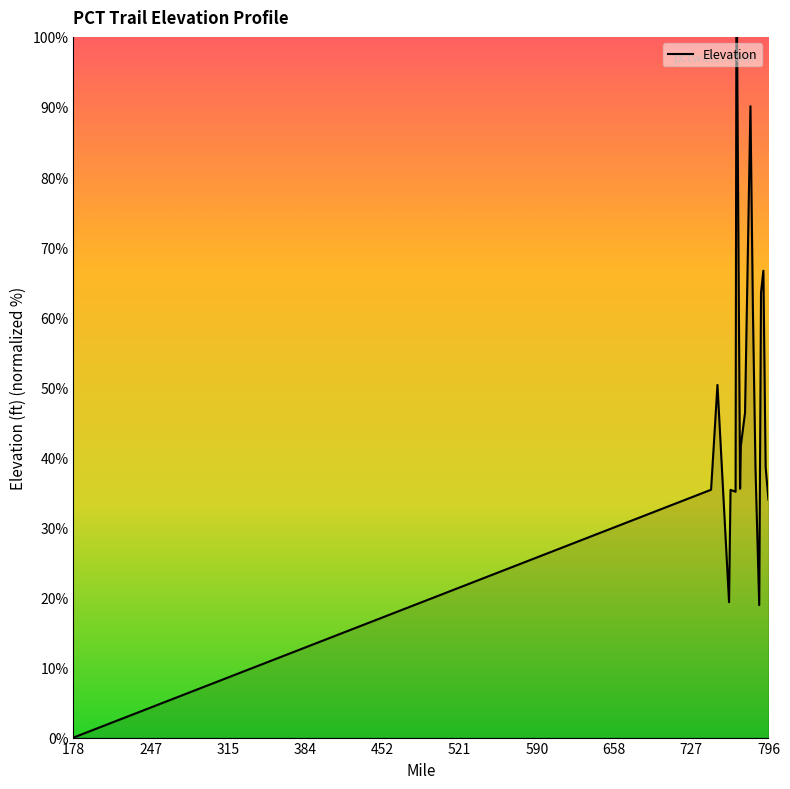

What is the maximum value shown in the chart?

100.0